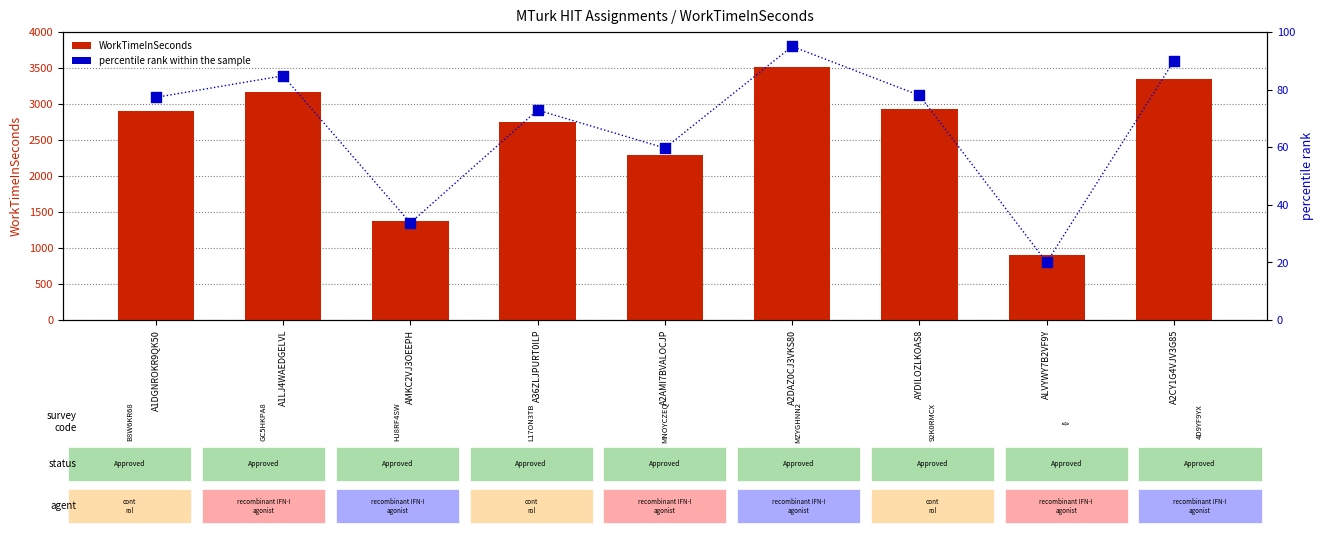

Is the value of WorkTimeInSeconds at A2DAZ0CJ3VKS80 greater than the value of percentile rank within the sample at A2DAZ0CJ3VKS80?

Yes